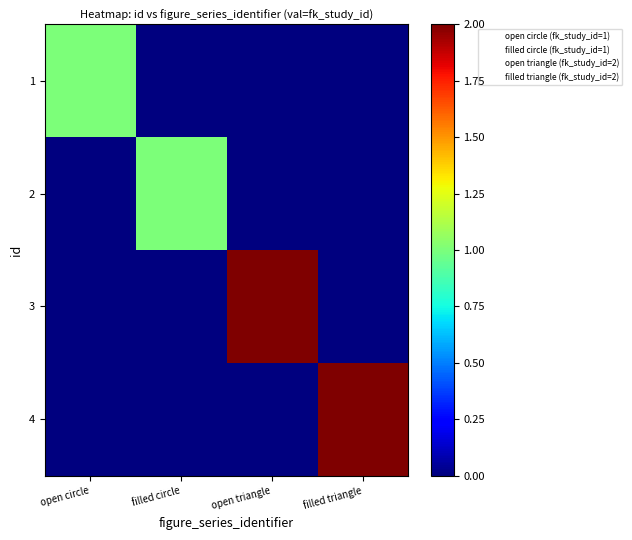

Reading right to left, list all the values displayed in this chart.

1: filled triangle=0	open triangle=0	filled circle=0	open circle=1
2: filled triangle=0	open triangle=0	filled circle=1	open circle=0
3: filled triangle=0	open triangle=2	filled circle=0	open circle=0
4: filled triangle=2	open triangle=0	filled circle=0	open circle=0